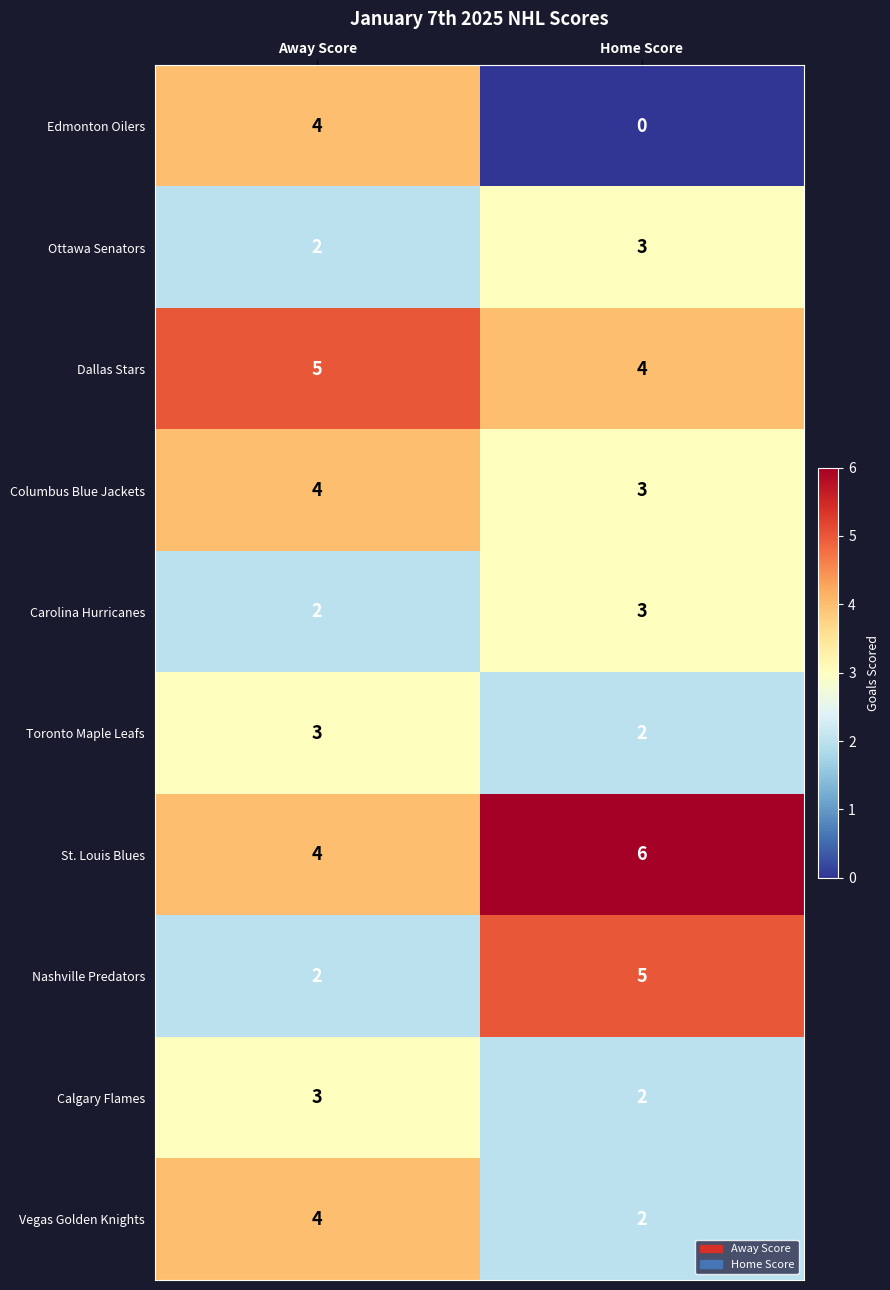

What is the total value across all series at Away Score?

33